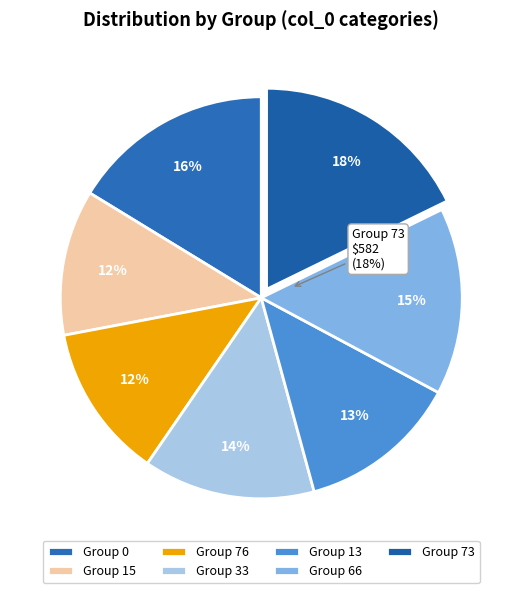

What percentage is NOT represented by 66?

85.0%